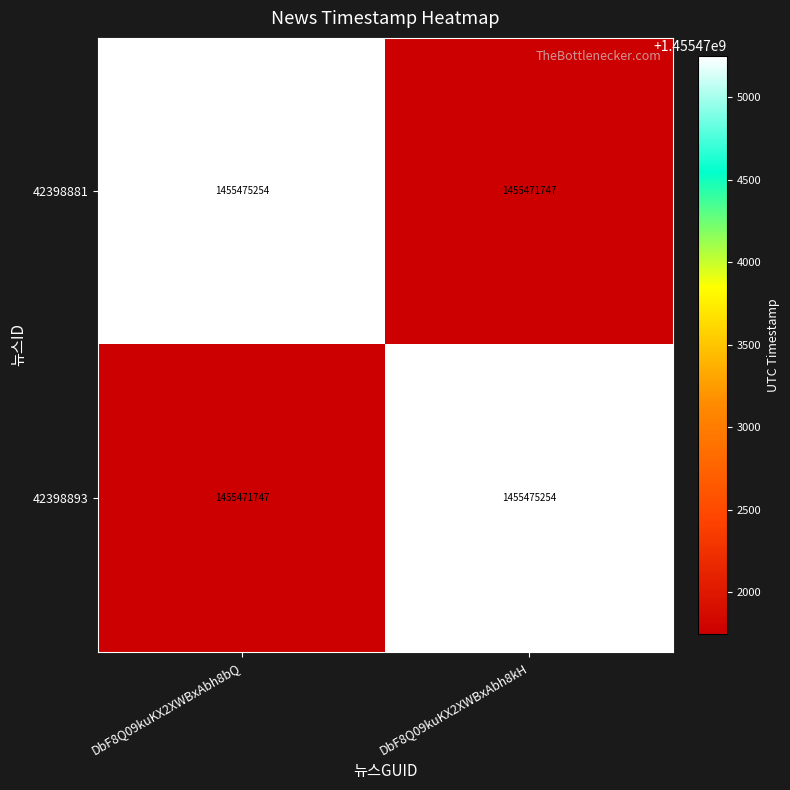

Reading left to right, list all the values displayed in this chart.

42398881: DbF8Q09kuKX2XWBxAbh8bQ=1455475254	DbF8Q09kuKX2XWBxAbh8kH=1455471747
42398893: DbF8Q09kuKX2XWBxAbh8bQ=1455471747	DbF8Q09kuKX2XWBxAbh8kH=1455475254